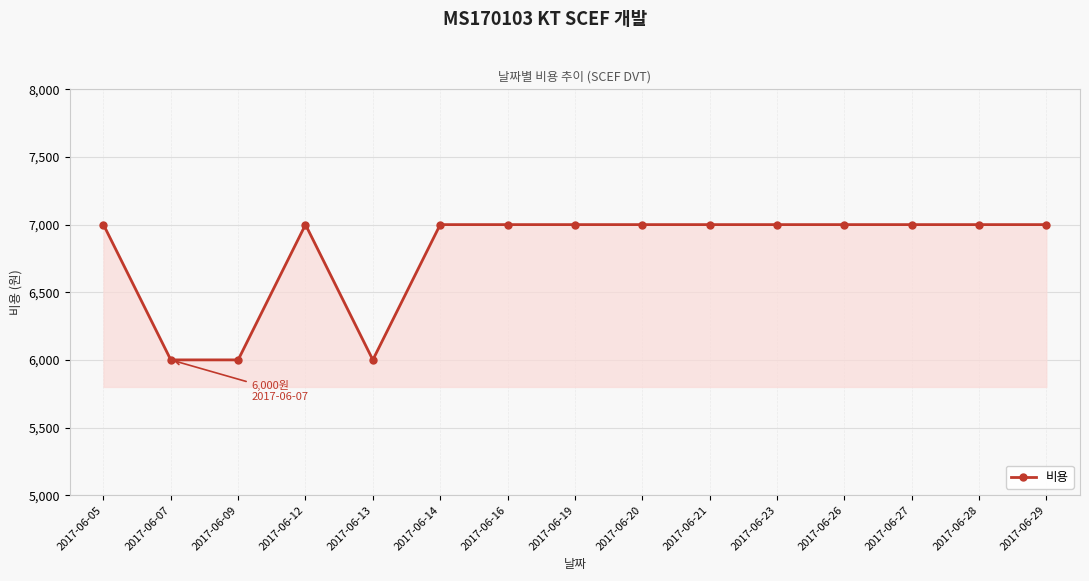

The chart shows a value of 7000 at 2017-06-14. True or false?

True